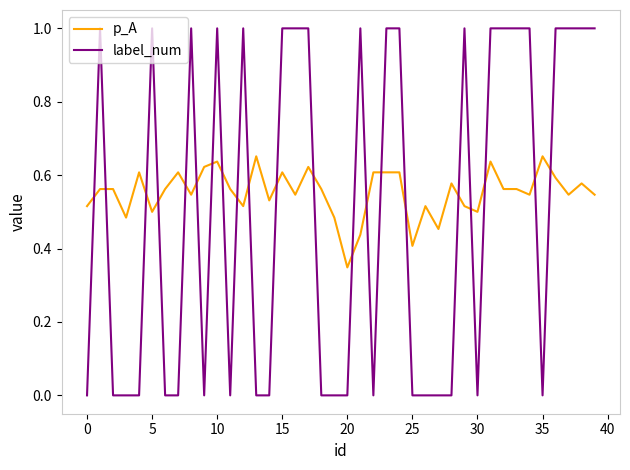

What is the difference between the maximum and minimum values in the label_num series?

1.0